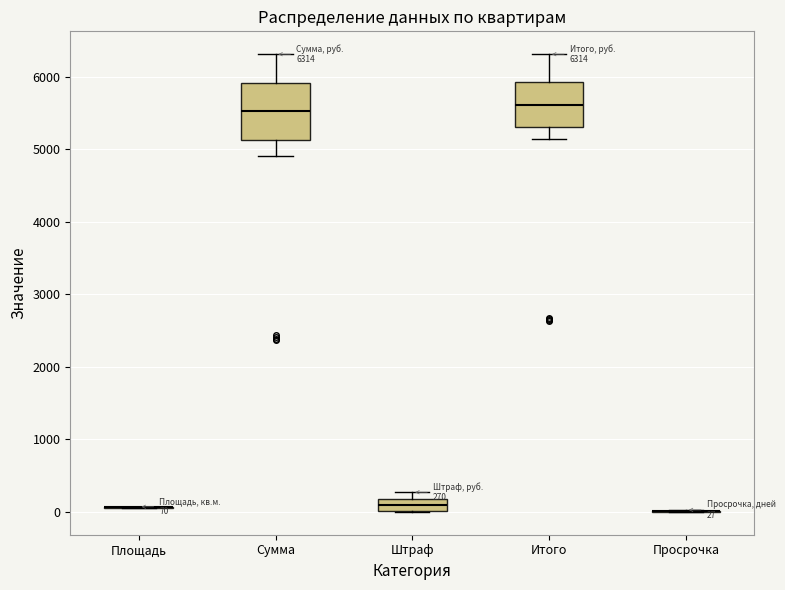

Comparing the boxes themselves (not the whiskers), which one is the tallest?

Сумма